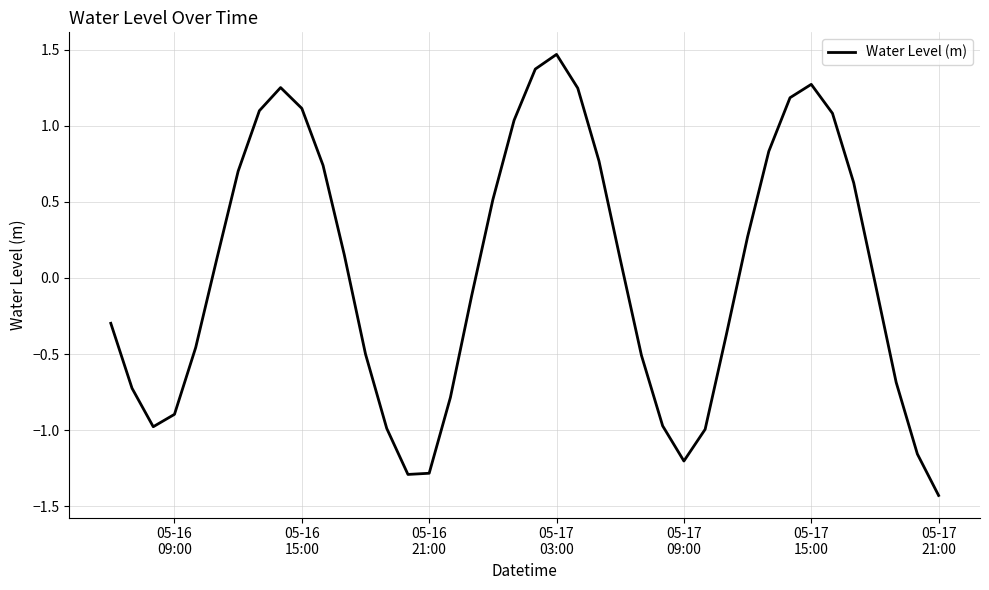

What is the difference between the maximum and minimum values?

2.9